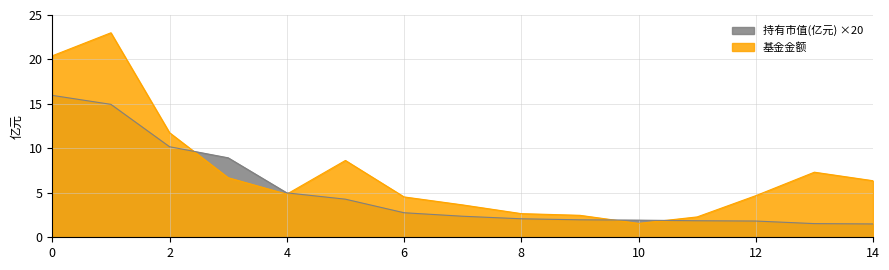

How many lines are shown in the chart?

2